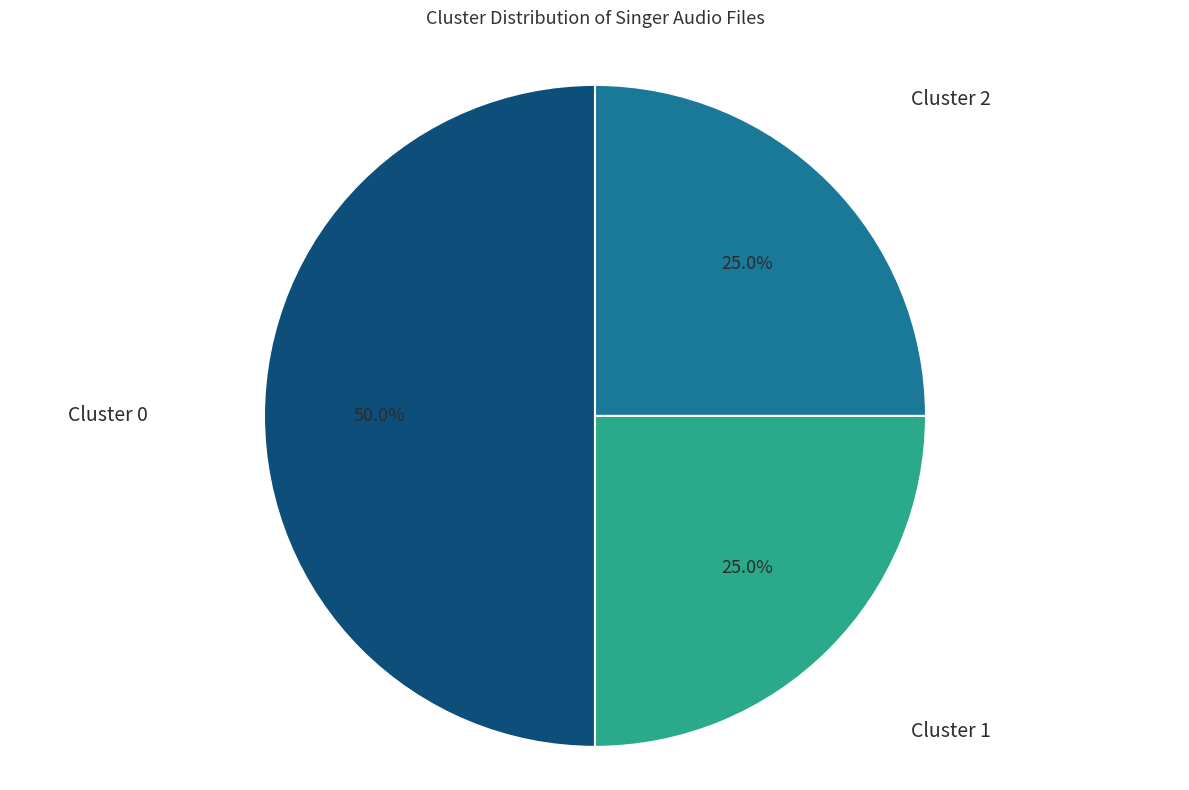

Is there a majority slice in this chart?

No